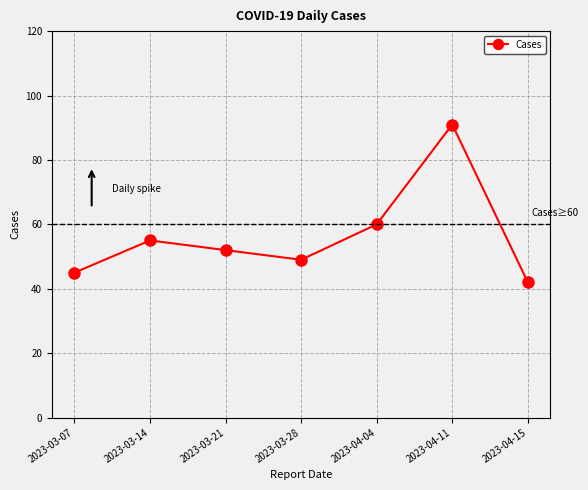

What is the label of the 3rd point from the left?

2023-03-21